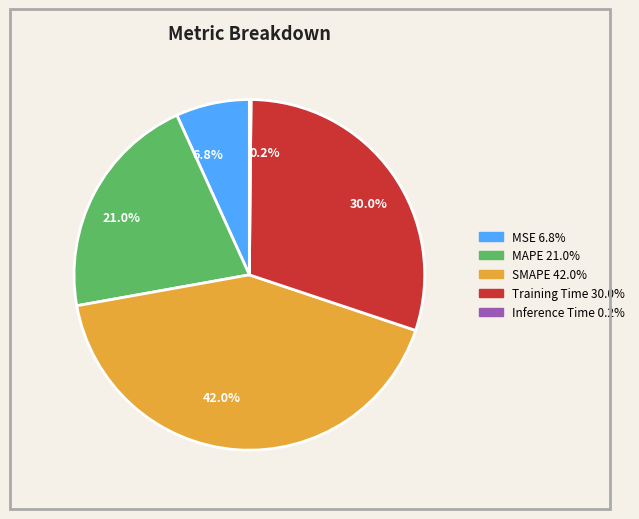

Is there any slice that represents more than half of the pie?

No